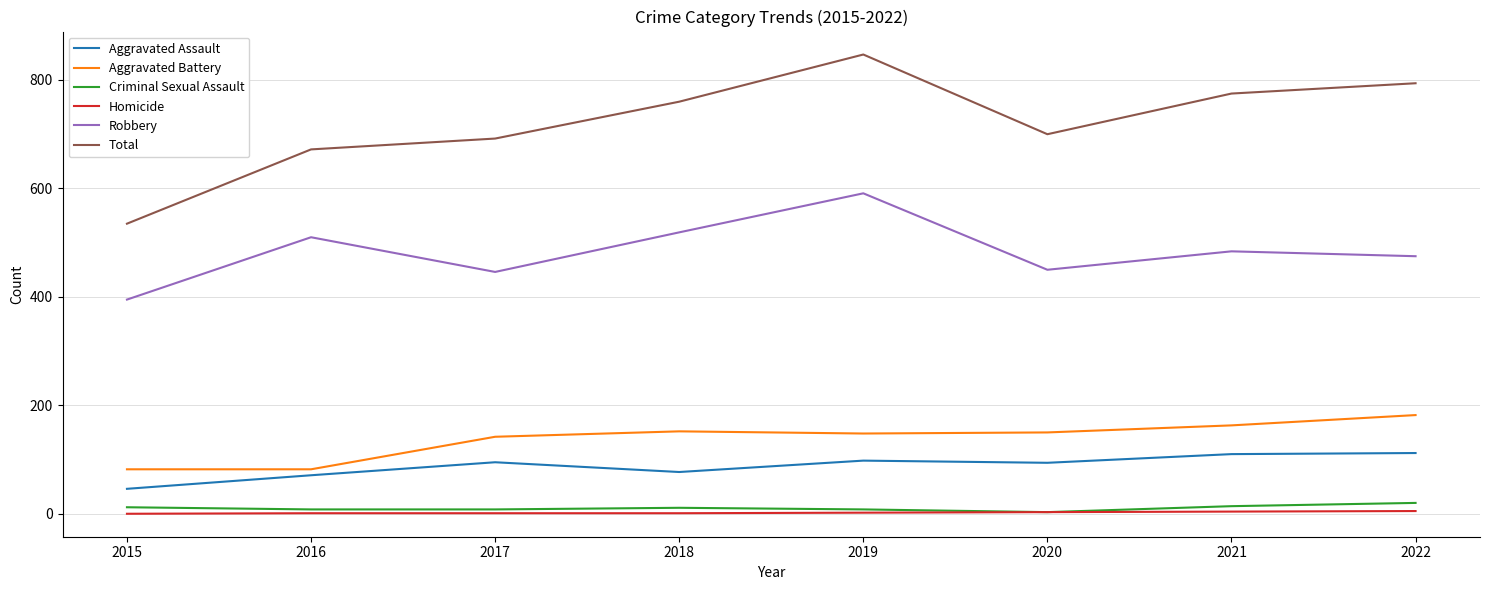

At which label is Total closest to 691?

2017